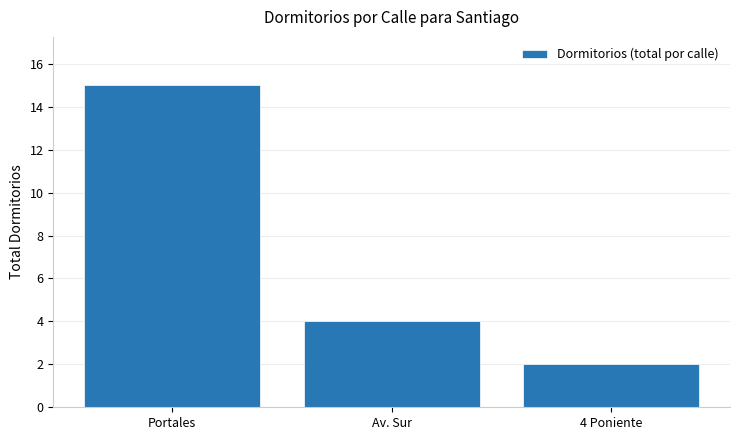

Where is the data nearest to the value 8?

Av. Sur